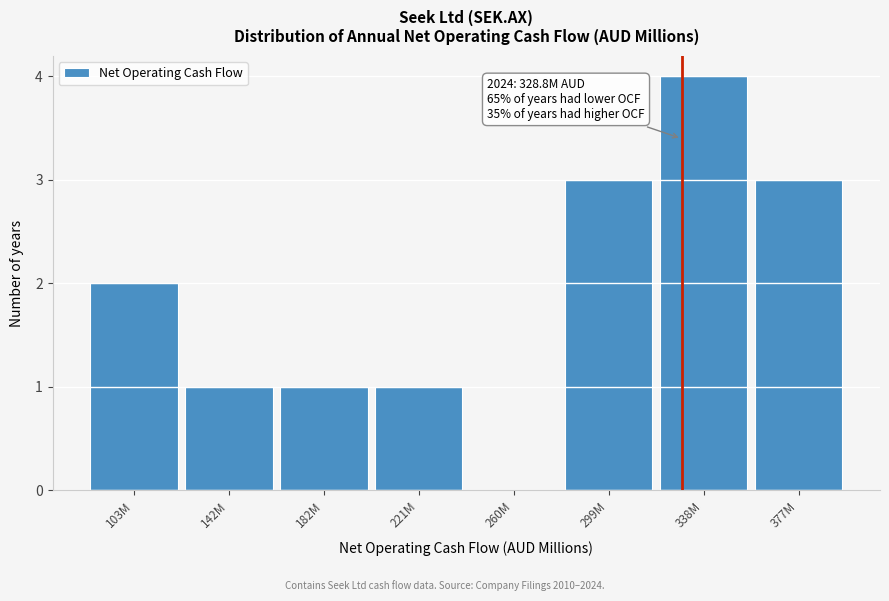

Reading left to right, what are all the values shown in this chart?

103M=2	142M=1	182M=1	221M=1	260M=0	299M=3	338M=4	377M=3